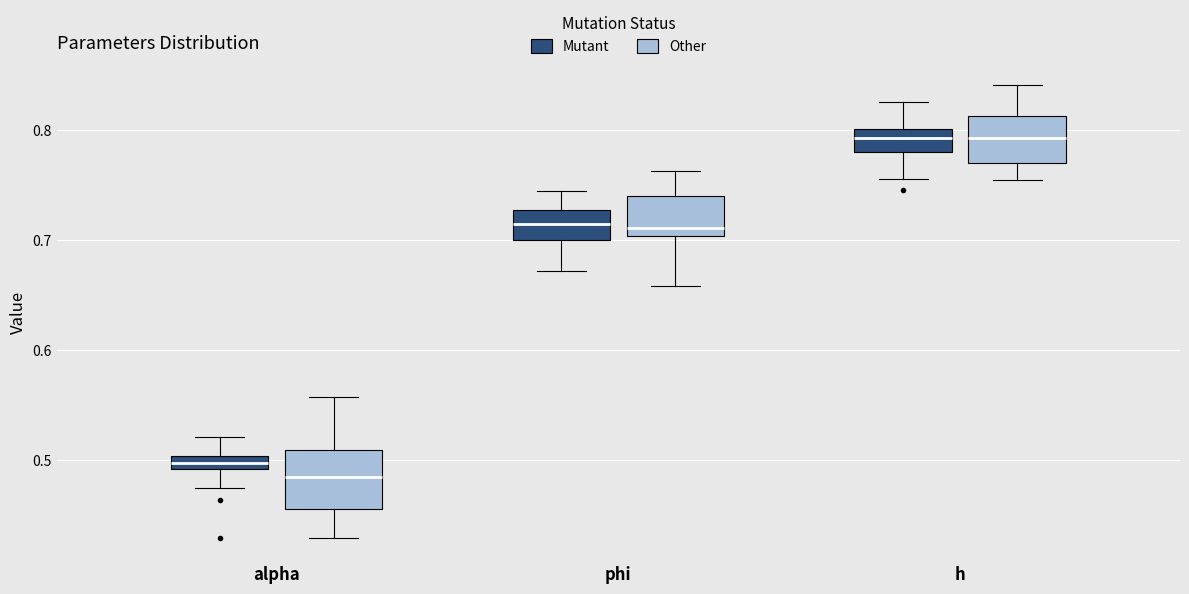

Where is the lower edge of the box for alpha (Mutant) on the y-axis? The values are not printed on the chart, so give them approximately, as read against the axis.

0.49